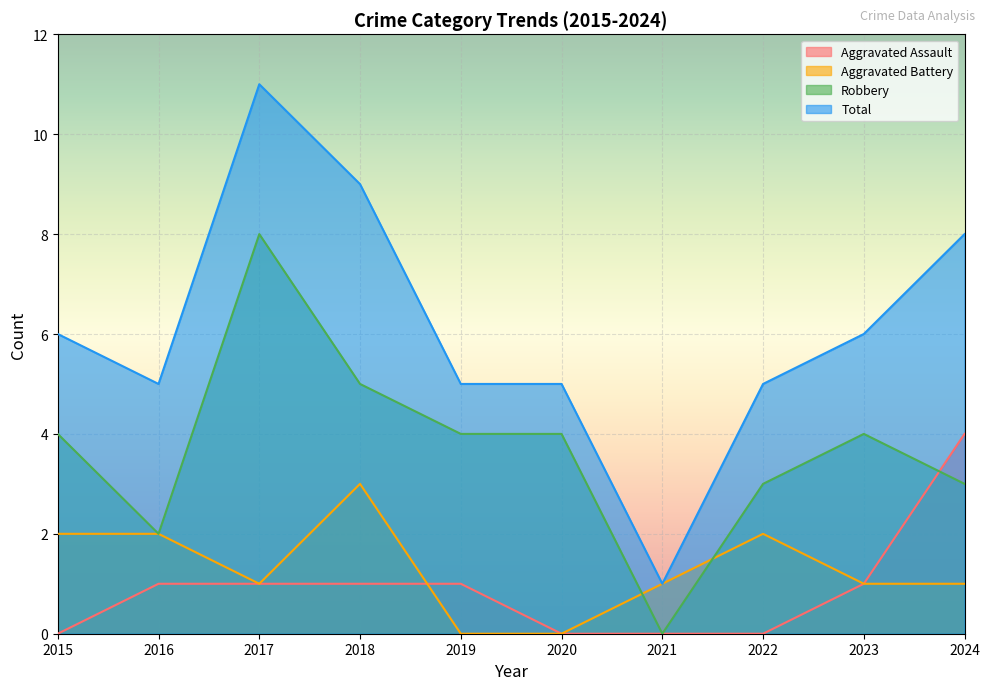

At which label is Total closest to 6?

2015